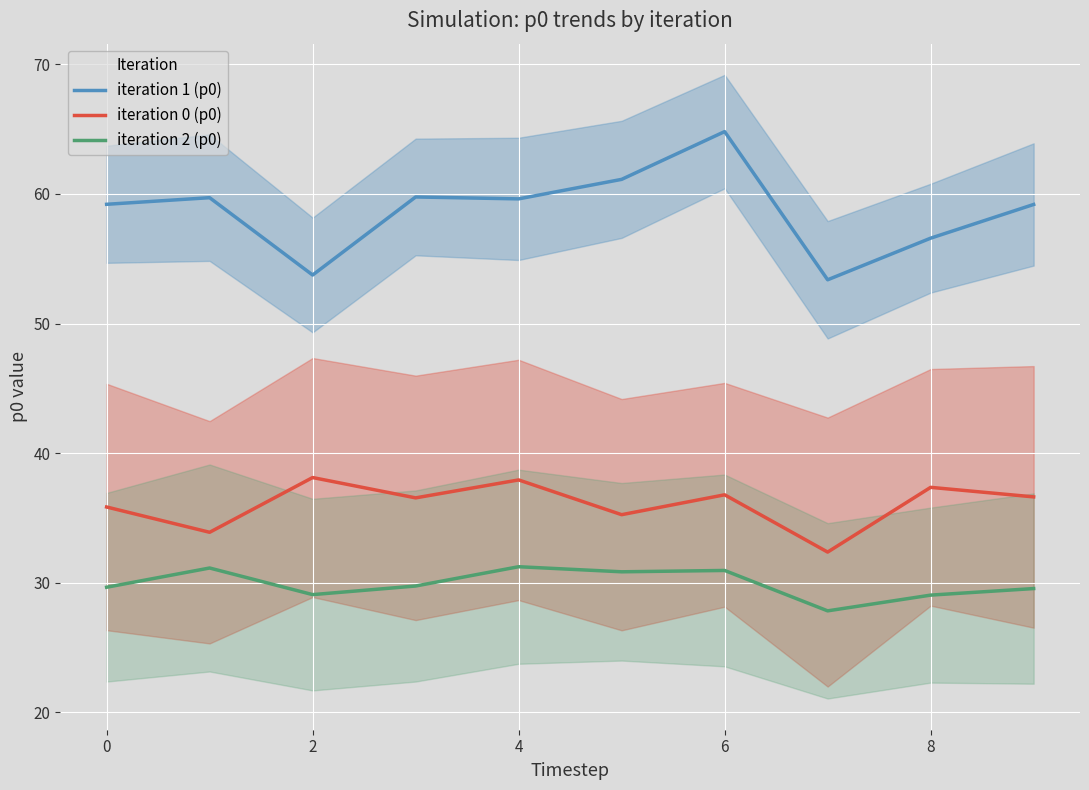

List the series in order of their peak value, lowest first.

iteration 2 (p0), iteration 0 (p0), iteration 1 (p0)